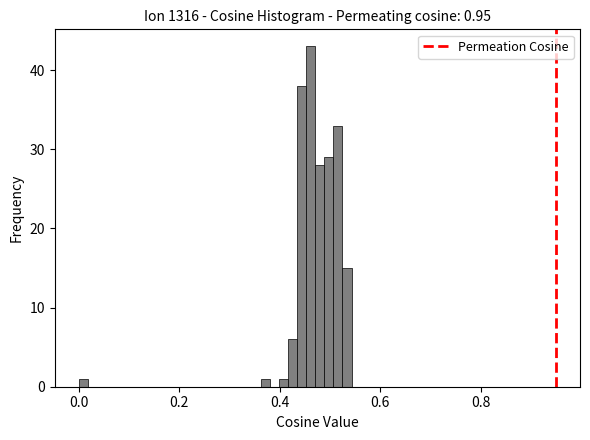

Around what value on the x-axis is the tallest bar? Give the approximate position of its centre, as read against the axis.

0.46